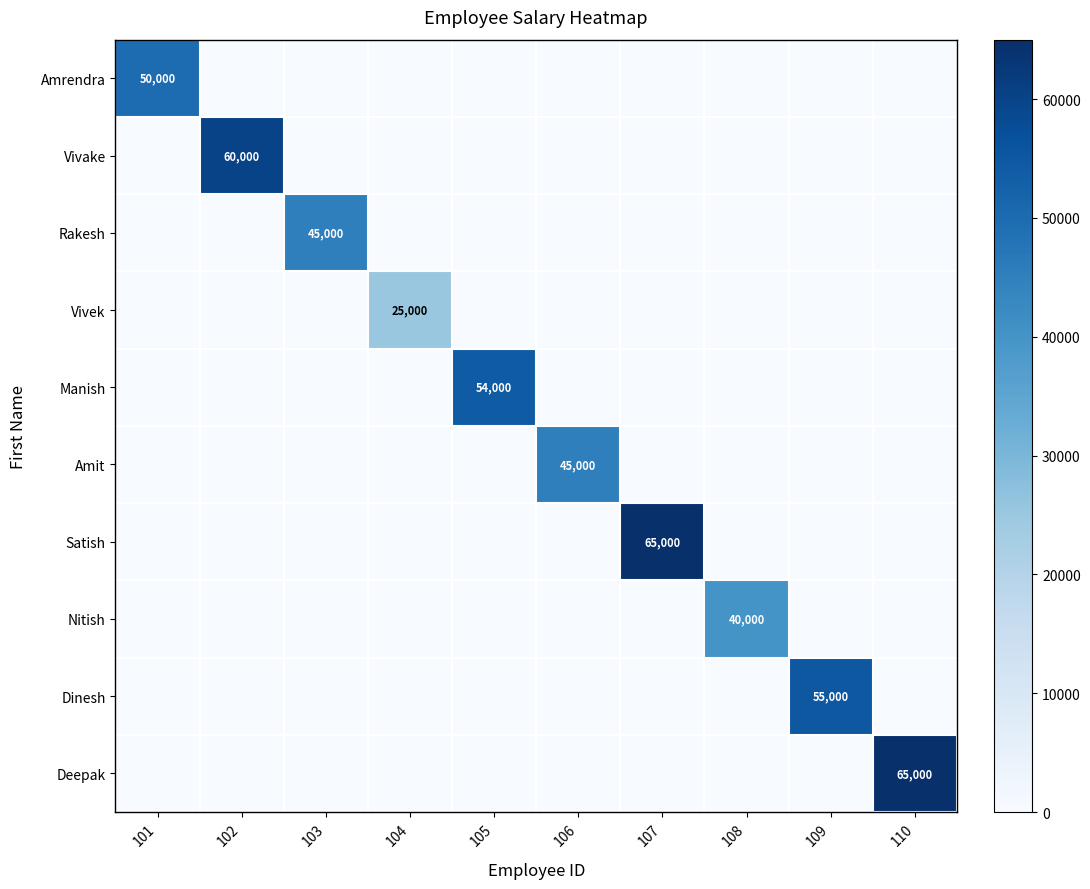

Is it true that Vivek equals 0 at 108?

True